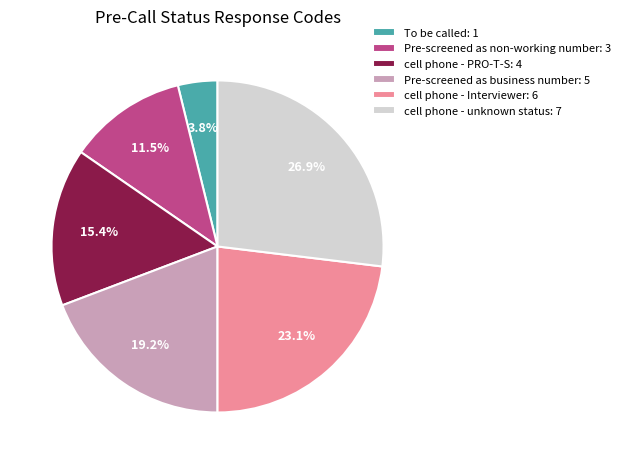

Combined, what portion of the pie is cell phone - Interviewer: 6 and cell phone - PRO-T-S: 4?

38.5%